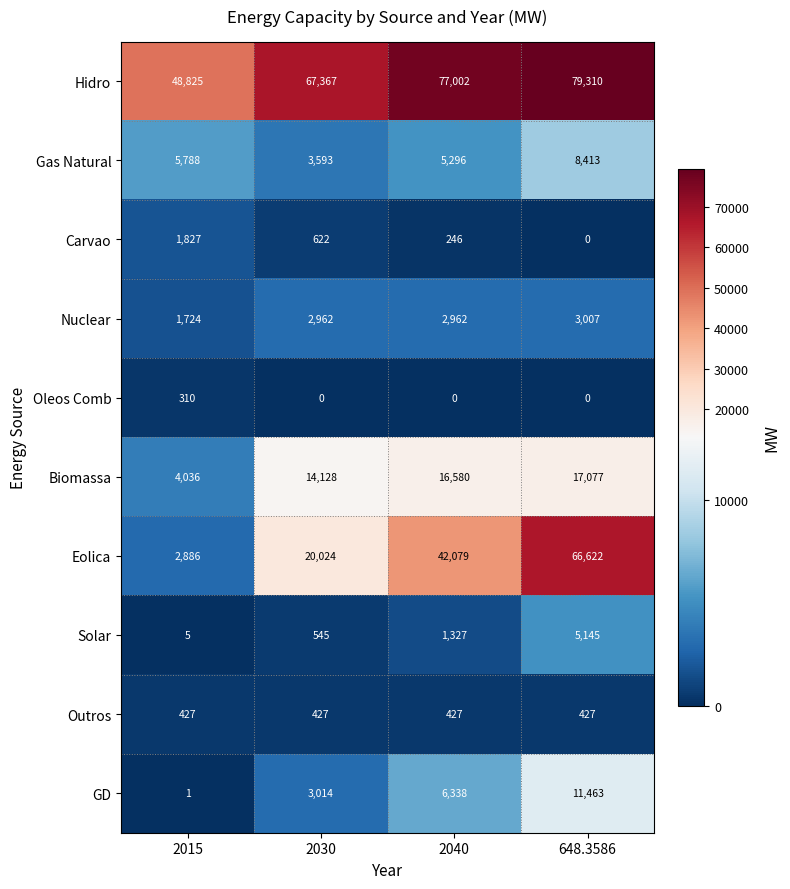

What is the difference between the highest and lowest values at 2015?

48824